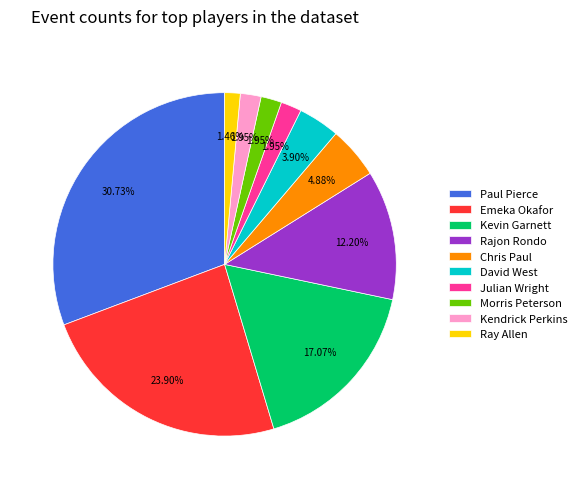

Is there any slice that represents more than half of the pie?

No